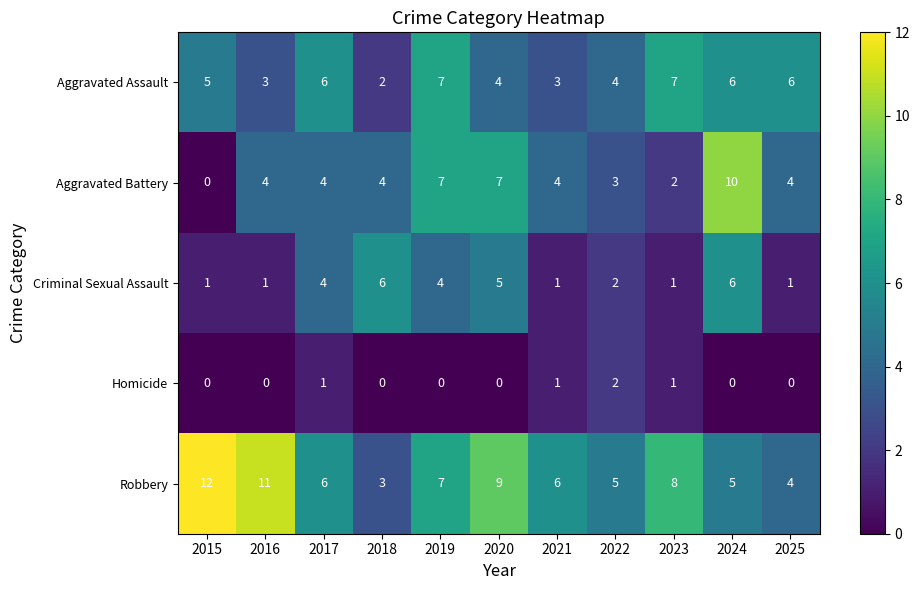

List the series in order of their peak value, lowest first.

Homicide, Criminal Sexual Assault, Aggravated Assault, Aggravated Battery, Robbery